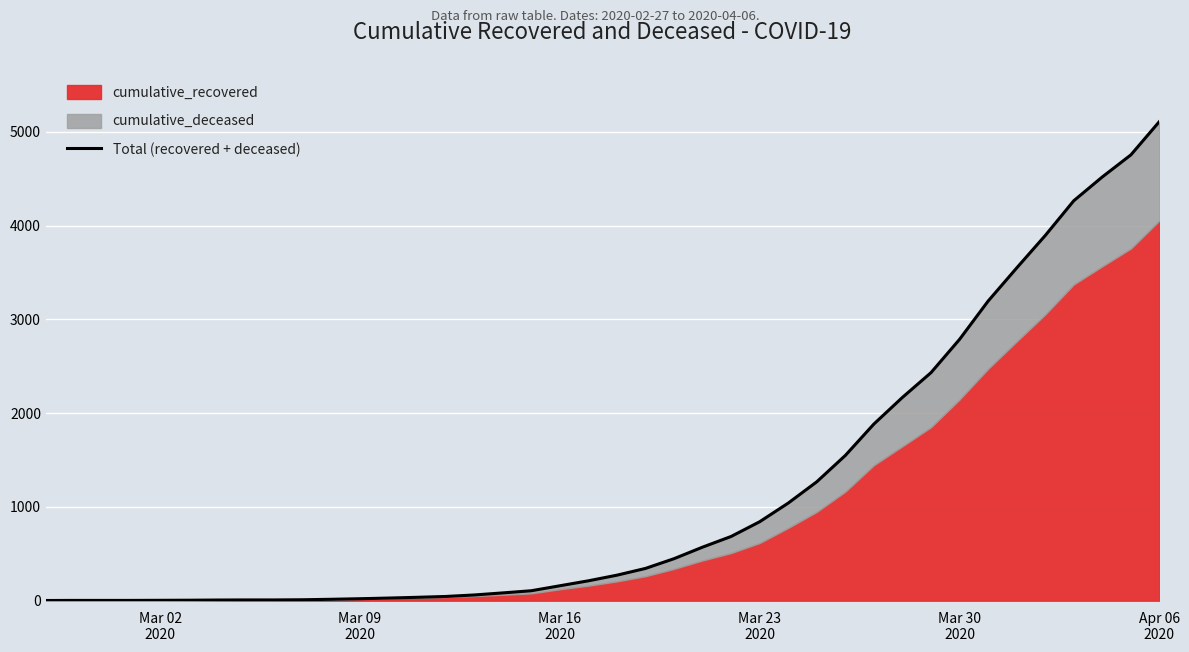

Count the number of categories in the chart.

40